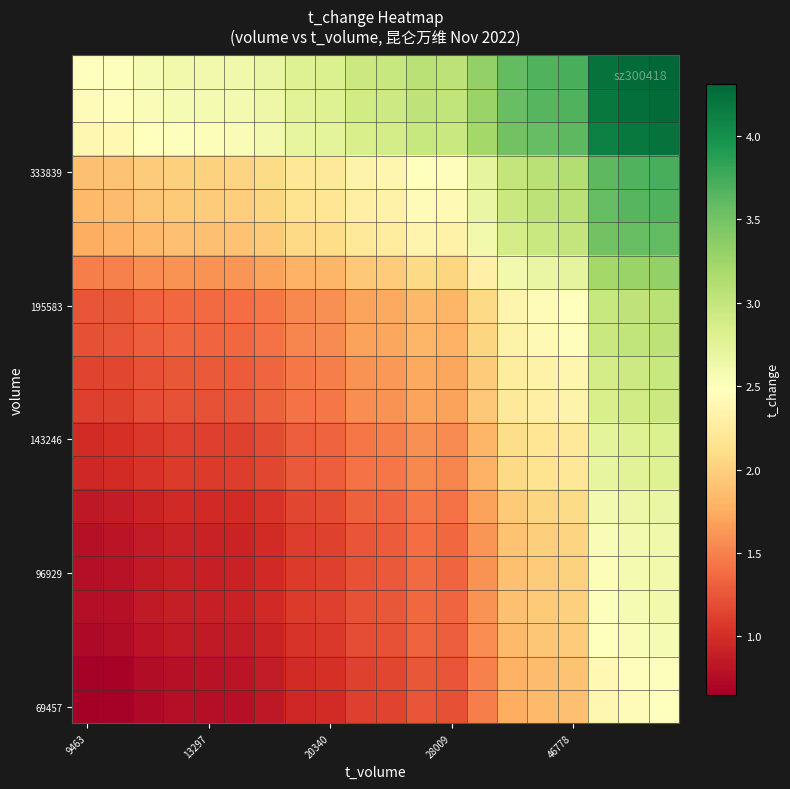

How many series are shown in this chart?

20